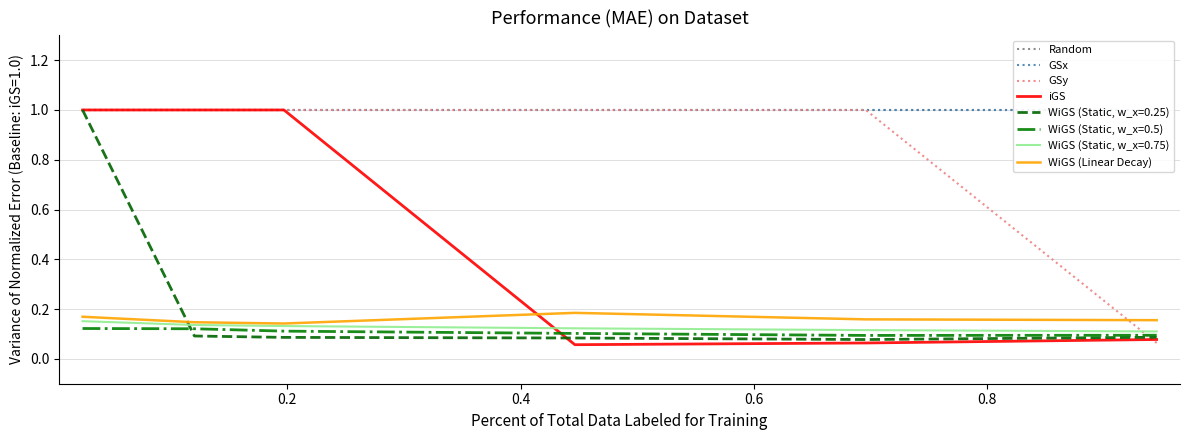

Read the WiGS (Linear Decay) value at 0.2.

0.1